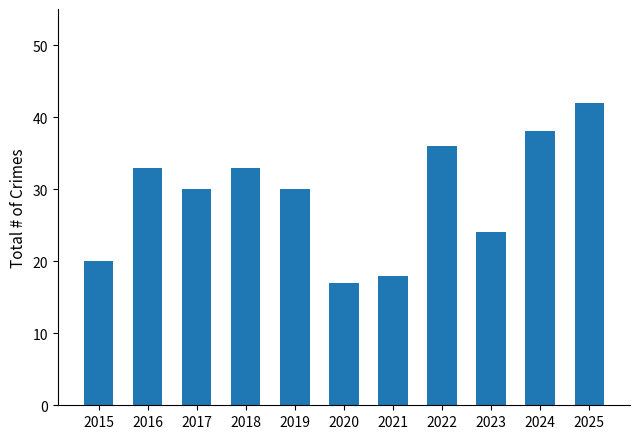

Where does the data first go above 30?

2016